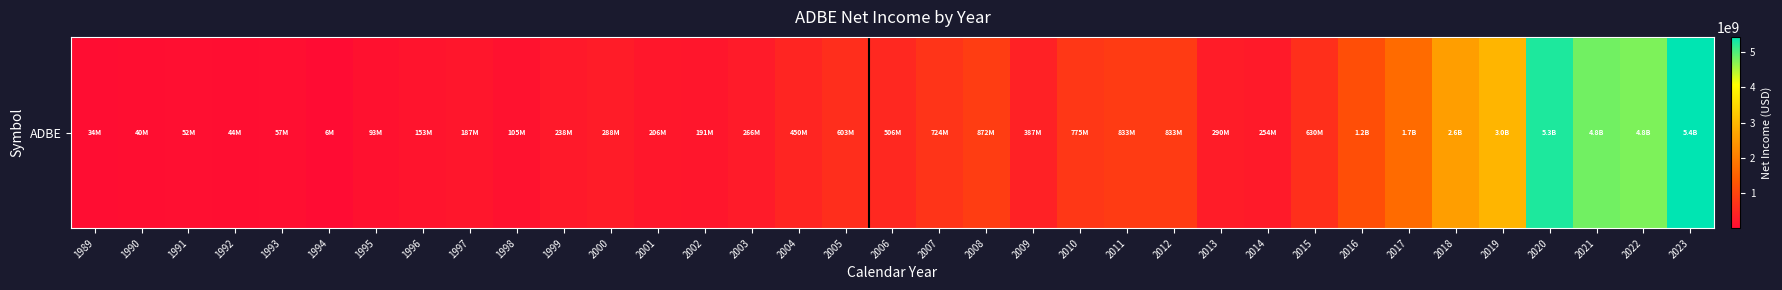

Approximately how many times larger is the value at 2016 compared to 2015?

1.9